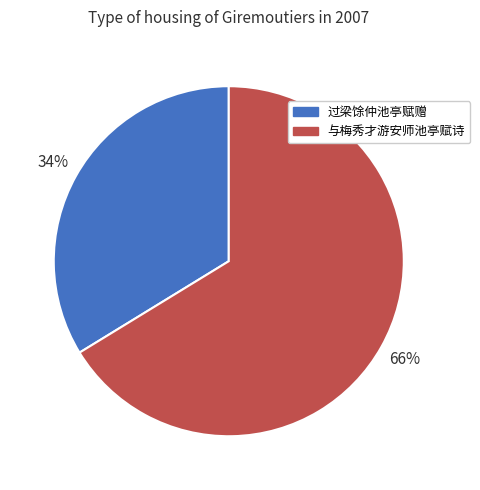

Is there a majority slice in this chart?

Yes